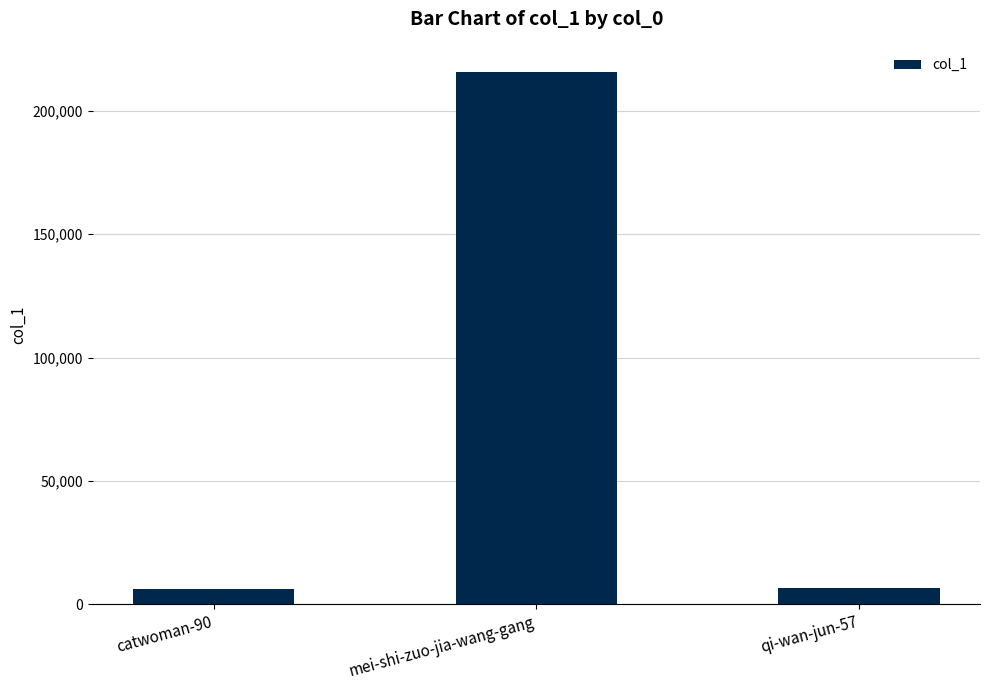

What is the change in value from catwoman-90 to mei-shi-zuo-jia-wang-gang?

+209171